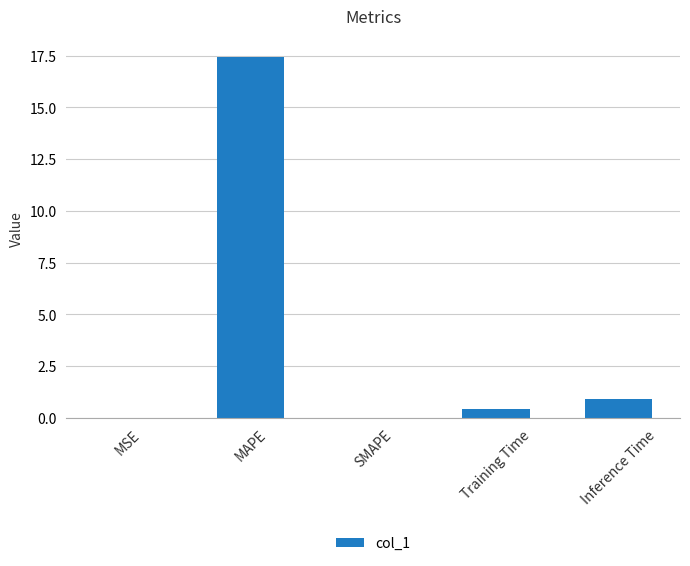

At which category does the chart reach its peak across all series?

MAPE